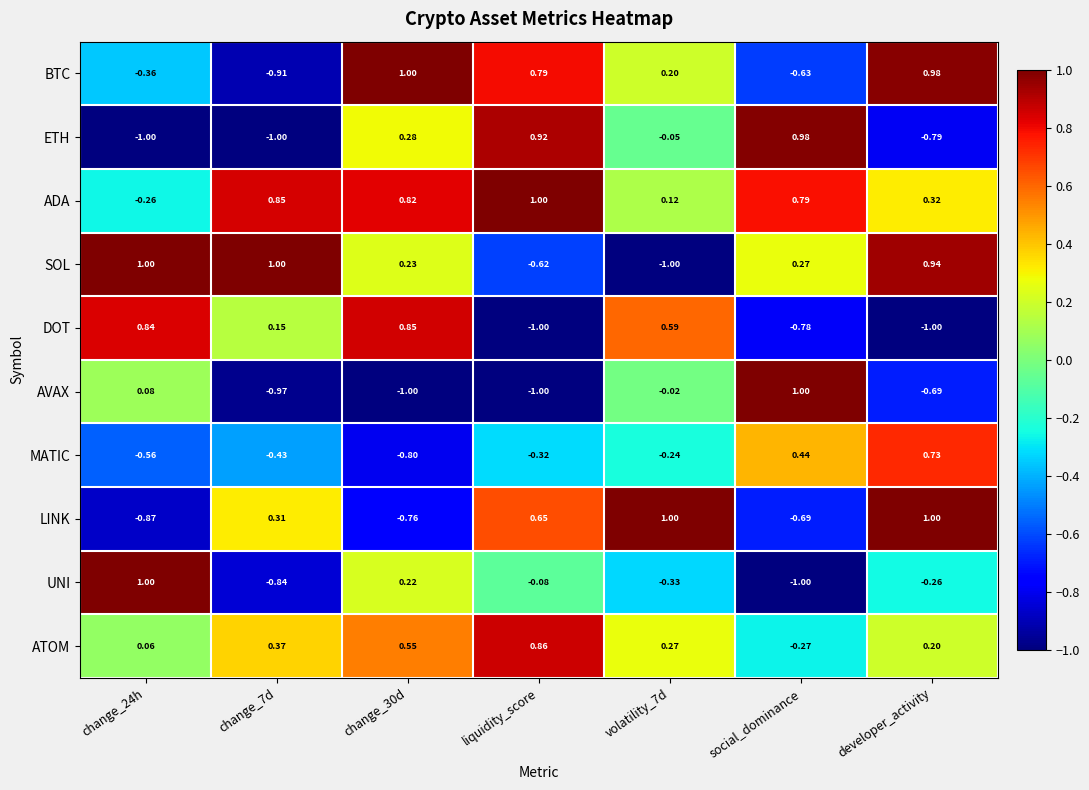

Is the value of AVAX at volatility_7d greater than the value of ADA at developer_activity?

No